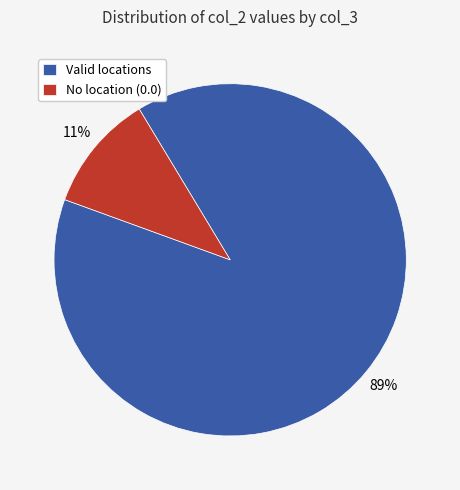

How many slices are in this pie chart?

2